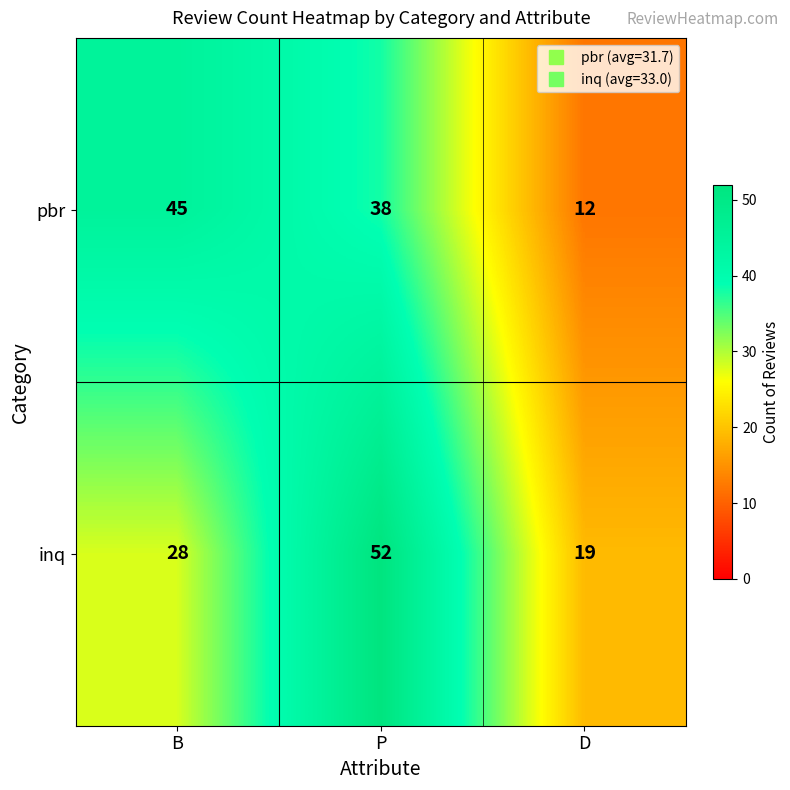

Reading left to right, transcribe all the data shown in this chart.

pbr: 45	38	12
inq: 28	52	19